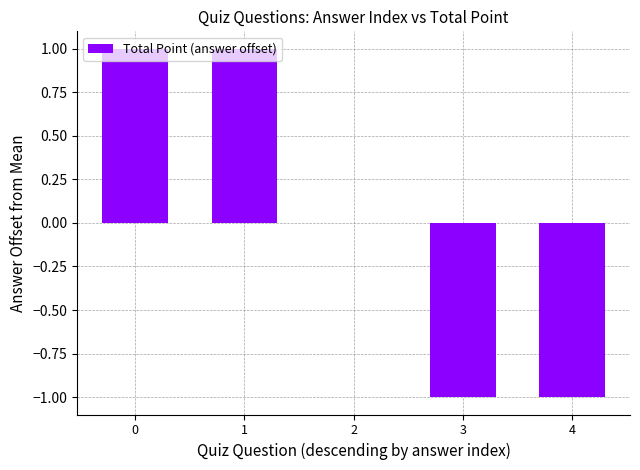

The value at 2 is 1. True or false?

False